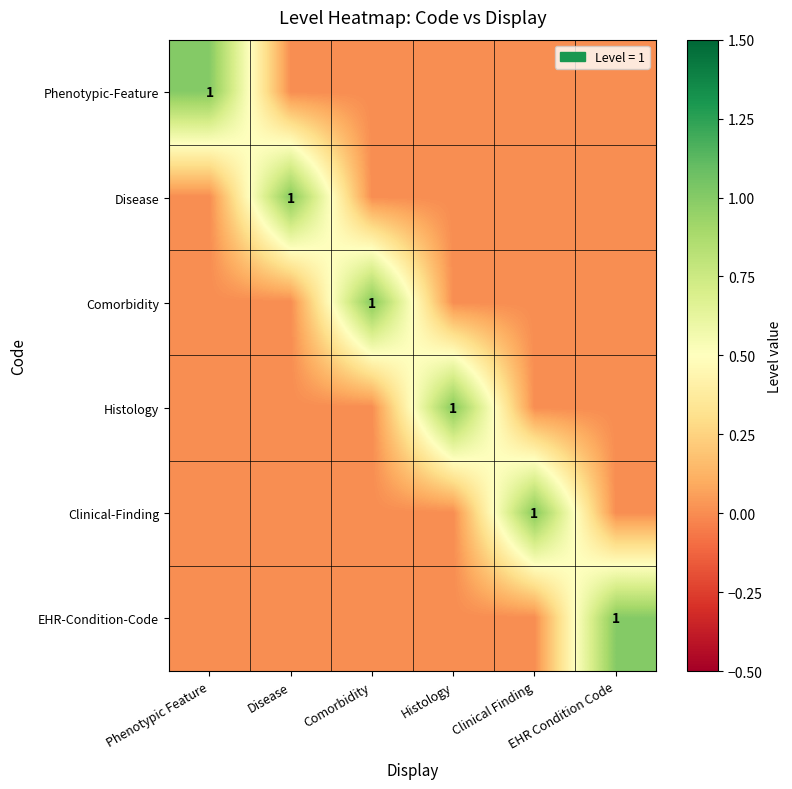

List the labels in order of EHR-Condition-Code value, largest first.

EHR Condition Code, Phenotypic Feature, Disease, Comorbidity, Histology, Clinical Finding